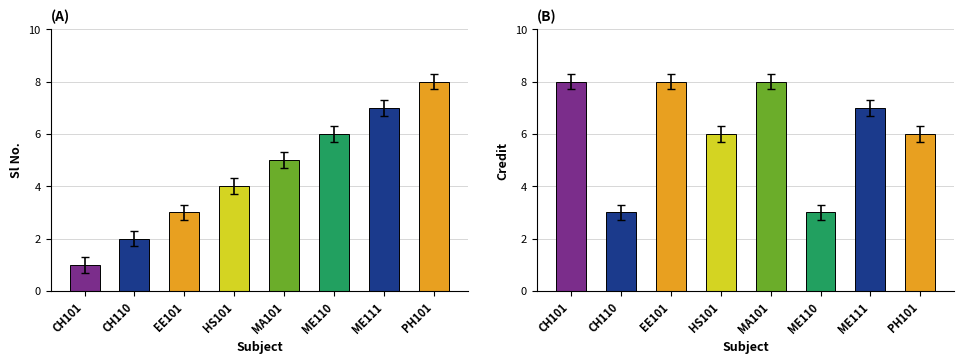

The value of Credit at CH110 is 3. True or false?

True